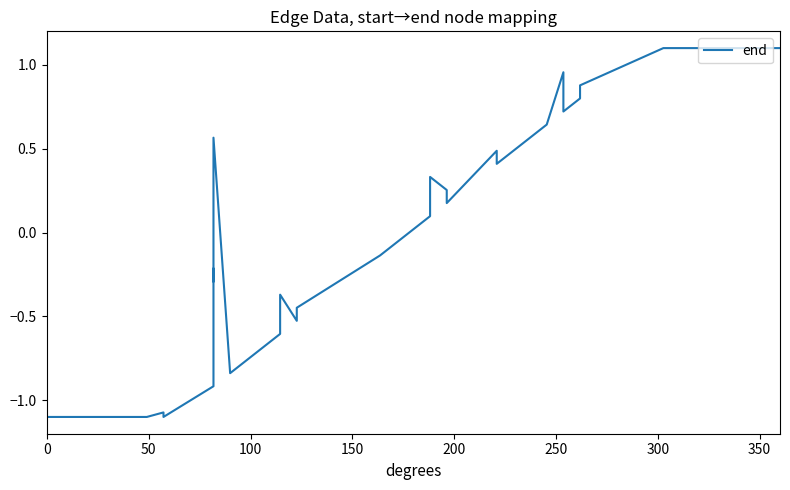

True or false: the data shows 0.0 at 21.

False